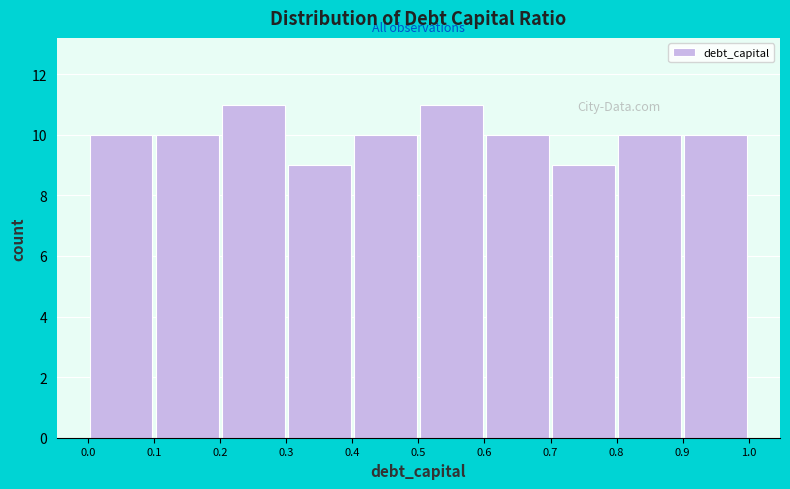

Reading left to right, transcribe this chart: for each bar, give the range it covers on the x-axis and its height. The values are not printed on the chart, so give them approximately, as read against the axis.

0.0 to 0.1: 10
0.1 to 0.2: 10
0.2 to 0.3: 11
0.3 to 0.4: 9
0.4 to 0.5: 10
0.5 to 0.6: 11
0.6 to 0.7: 10
0.7 to 0.8: 9
0.8 to 0.9: 10
0.9 to 1.0: 10